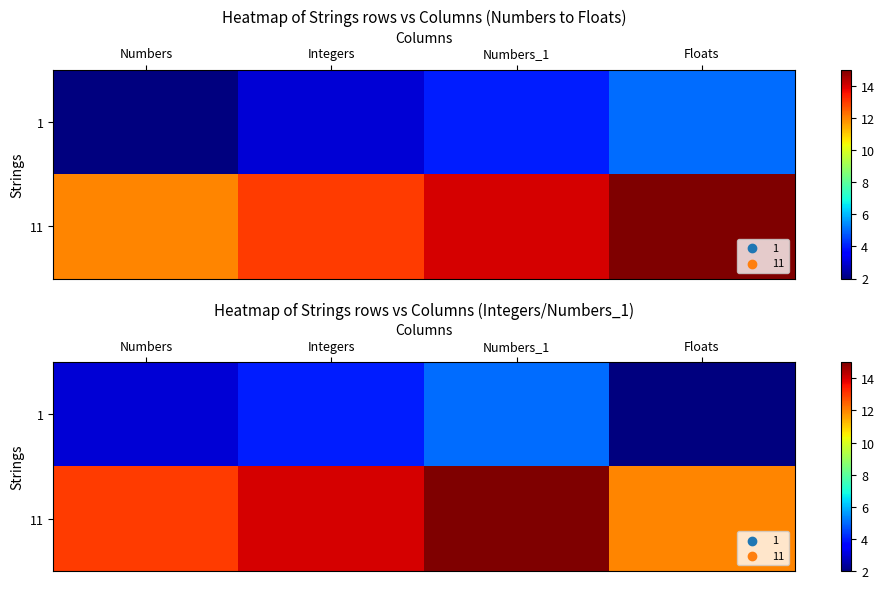

What is the difference between the second highest and minimum values in the 1 series?

2